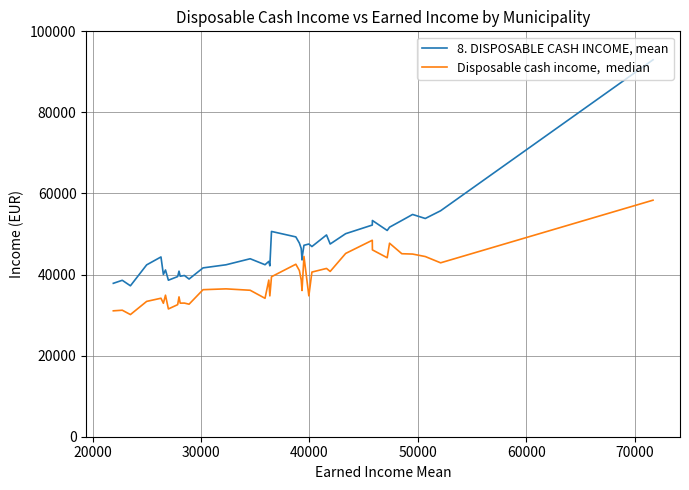

What is the smallest value displayed?

30132